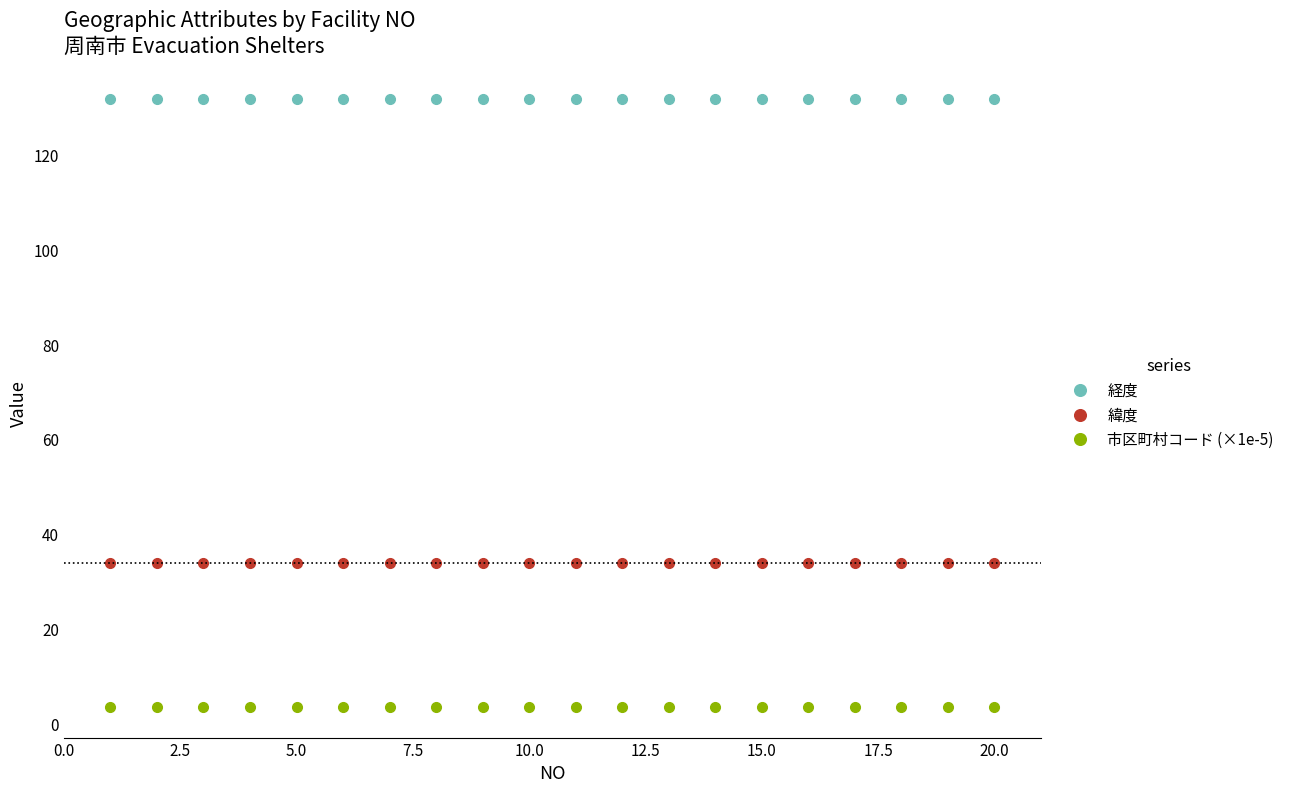

True or false: 緯度 and 市区町村コード (×1e-5) cross at least once.

False